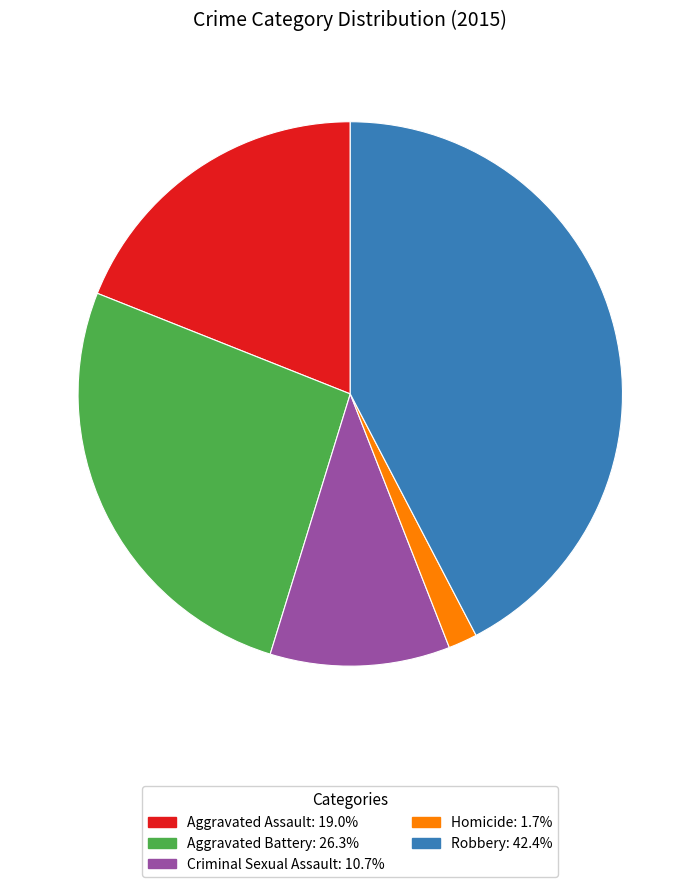

Is it true that Robbery is 51% of the pie?

False